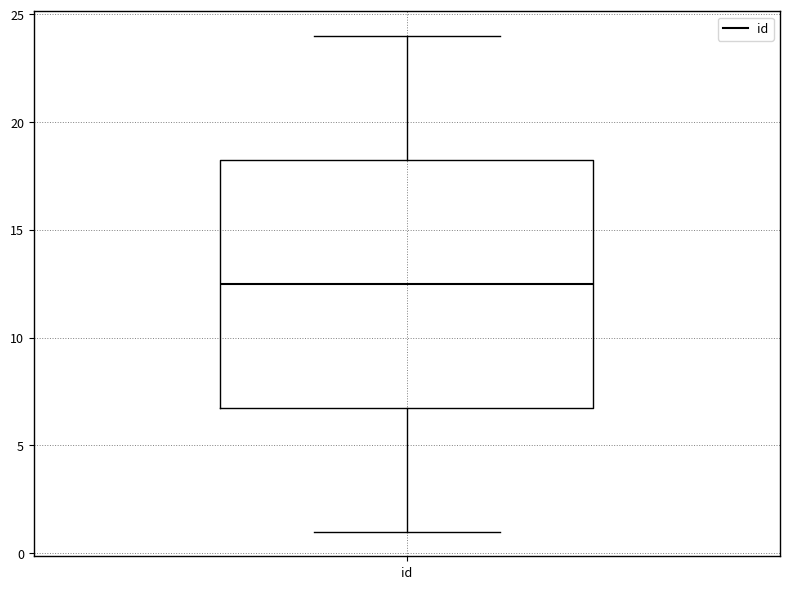

Where does the median line of the box for id sit on the y-axis? The values are not printed on the chart, so give them approximately, as read against the axis.

12.5